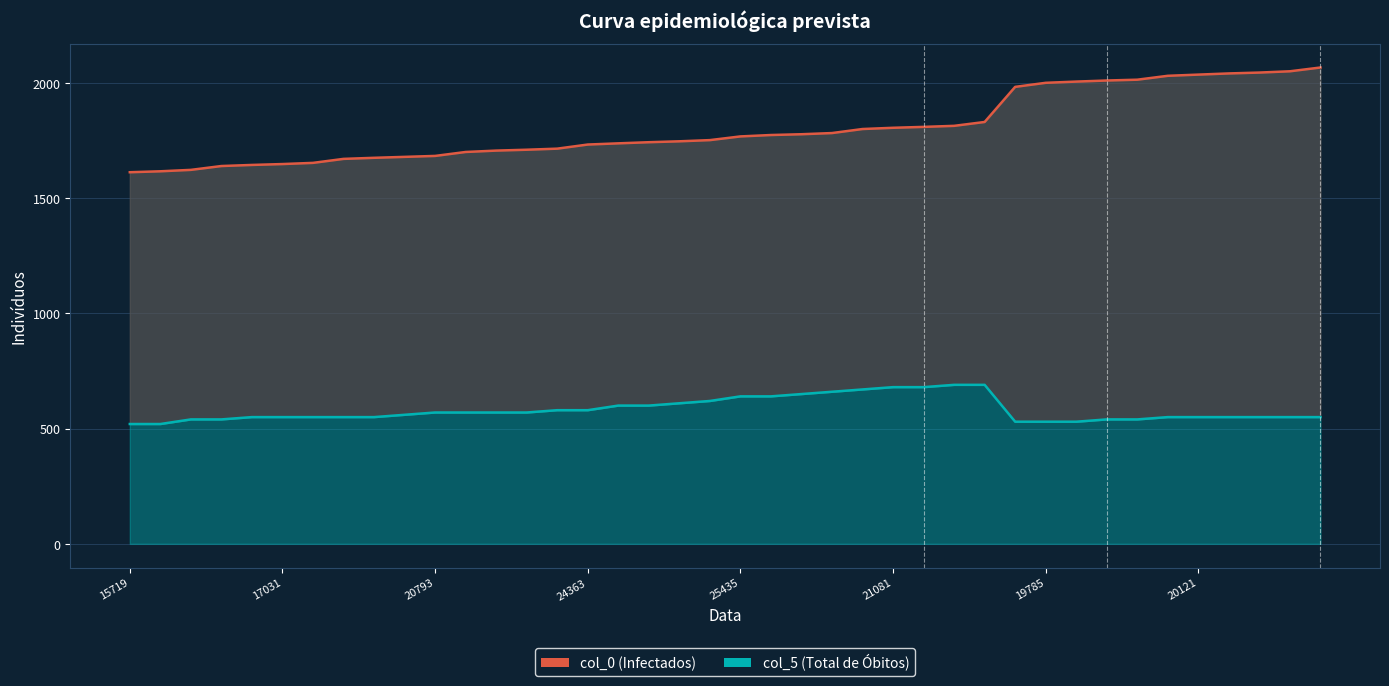

The col_5 series shows 353.1 at 25435. True or false?

False